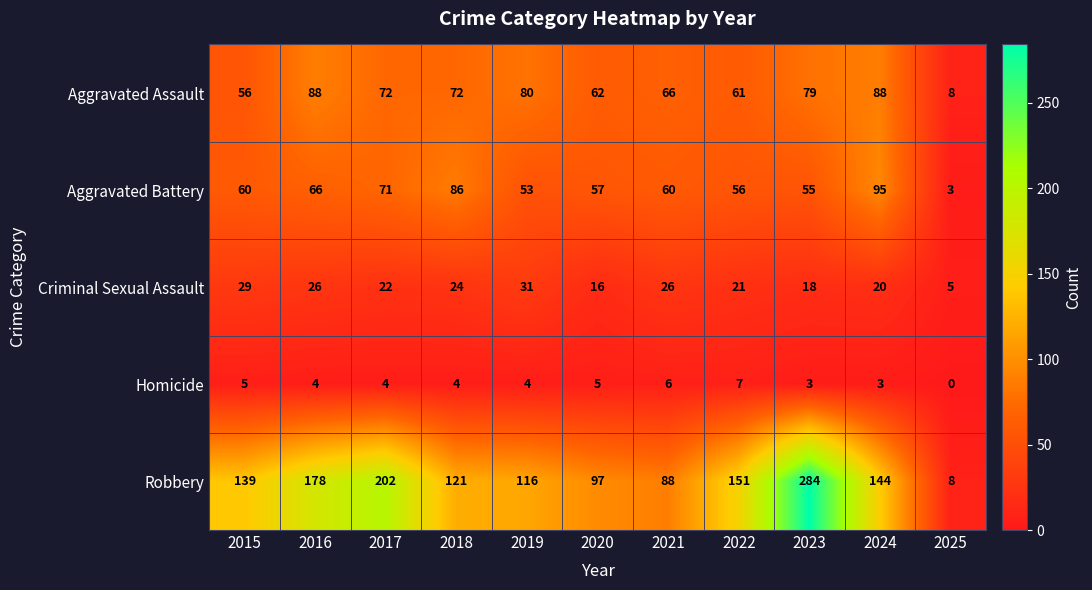

What is the difference between the Aggravated Assault values at 2022 and 2019?

19